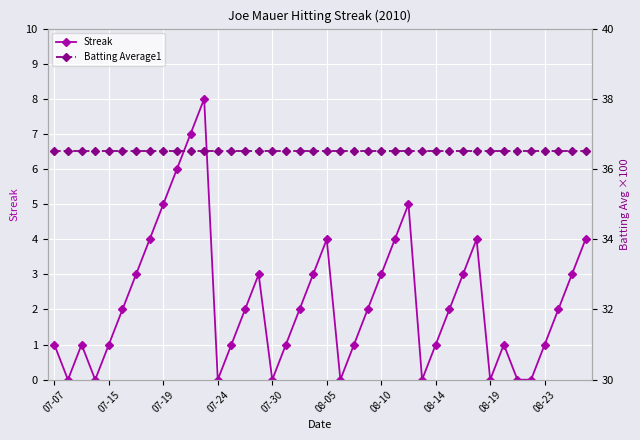

Rank the series at 27 from highest to lowest value.

Batting Average1, Streak